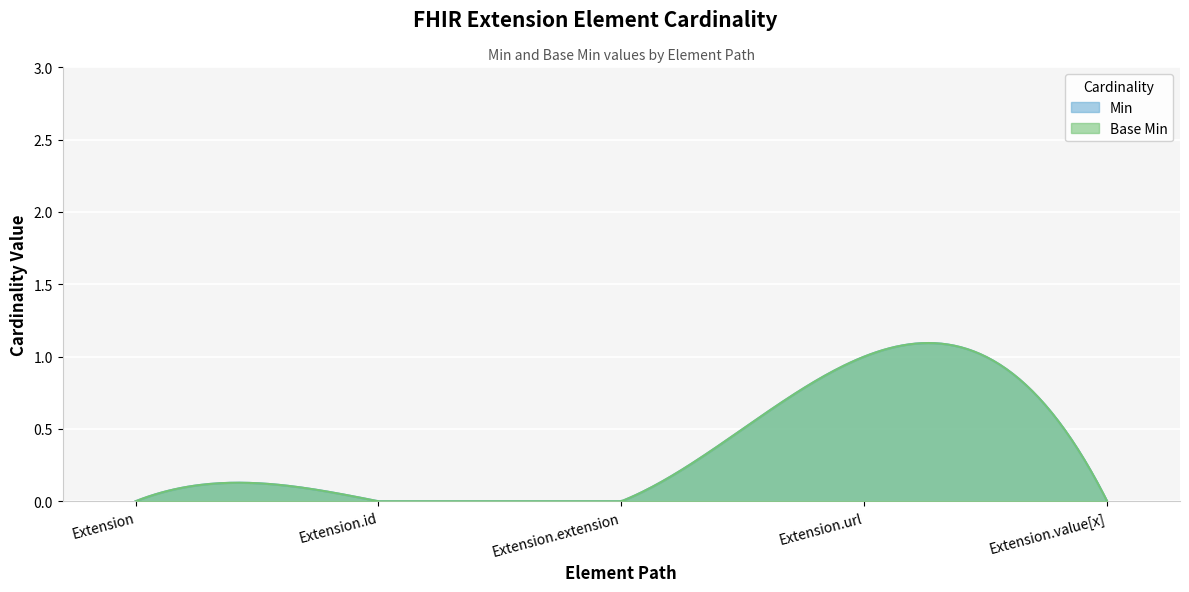

What is the total value across all series at Extension.url?

2